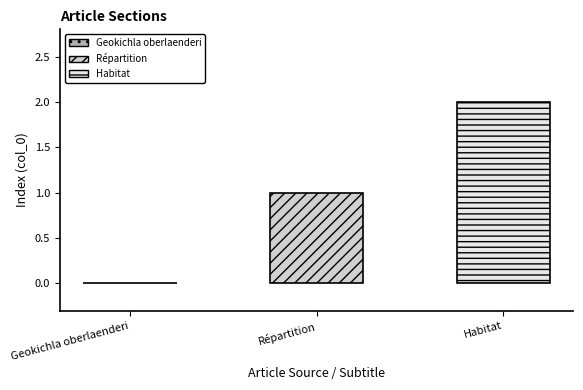

Rank the series by their average value, from highest to lowest.

Habitat, Répartition